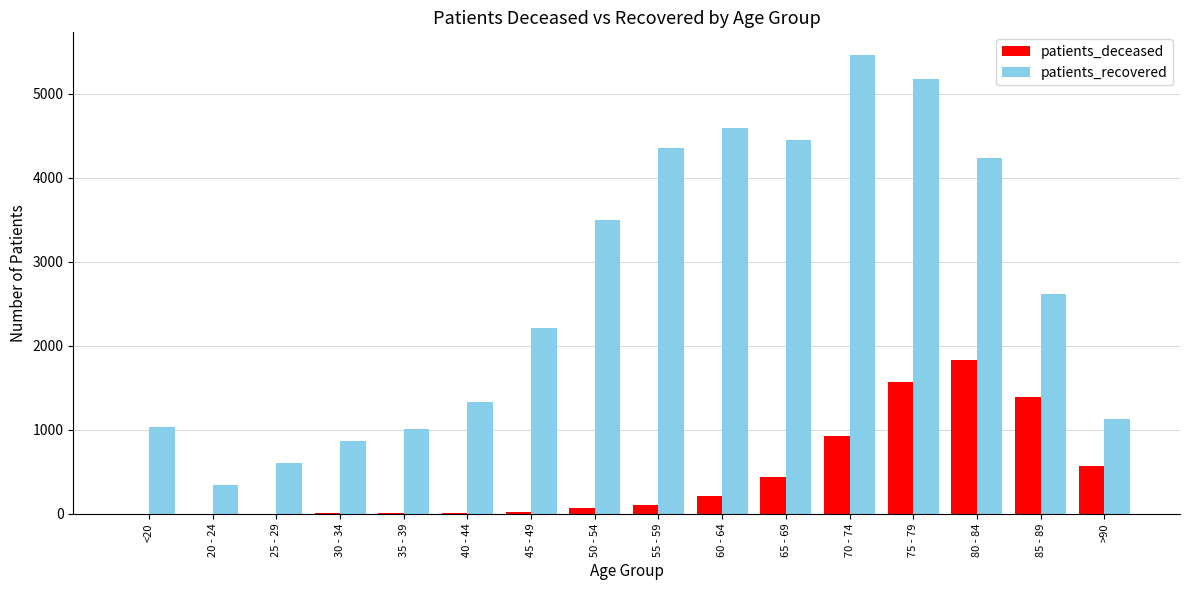

Are the bars horizontal?

No